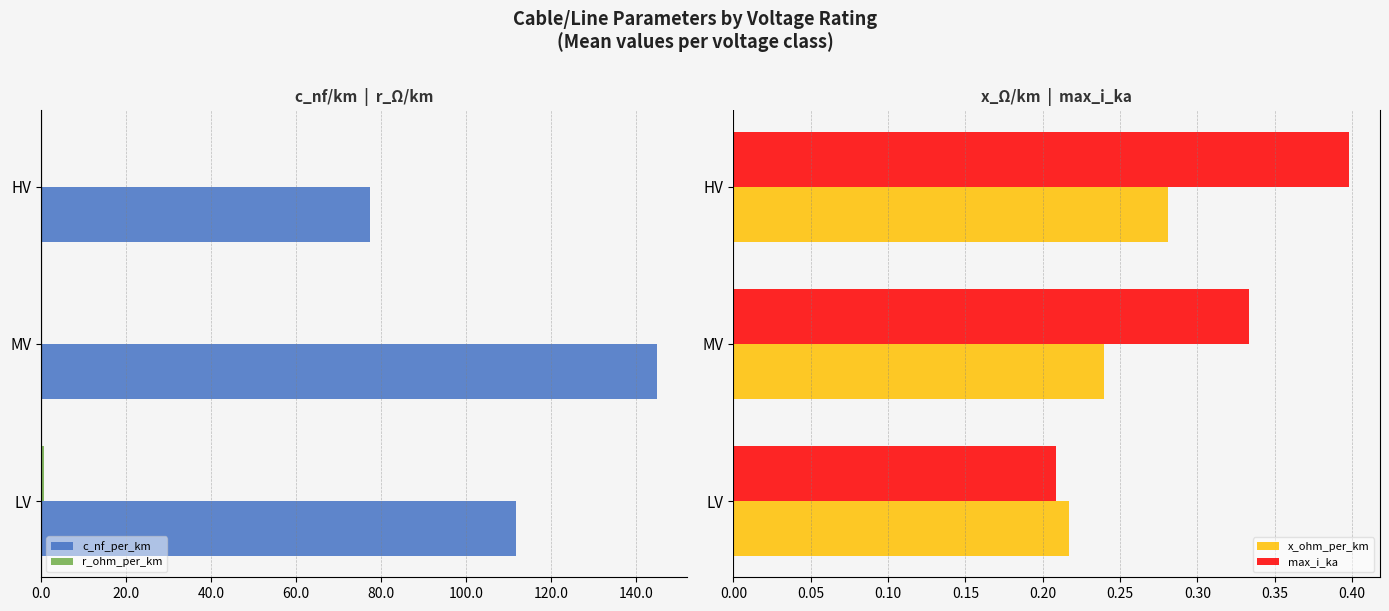

What is the sum of the x_ohm_per_km values at LV and HV?

0.5